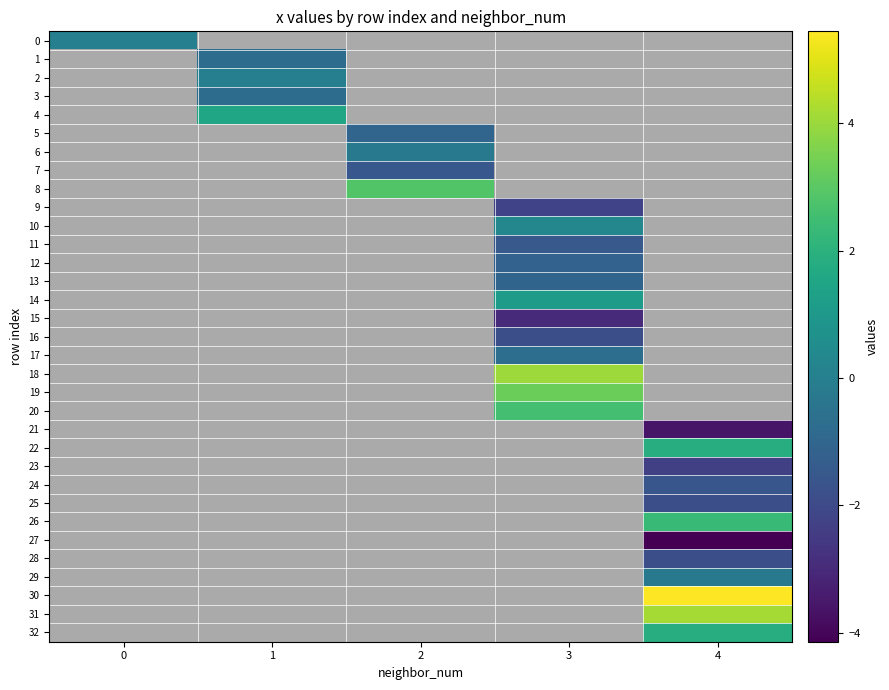

What is the minimum value shown in the chart?

-4.1